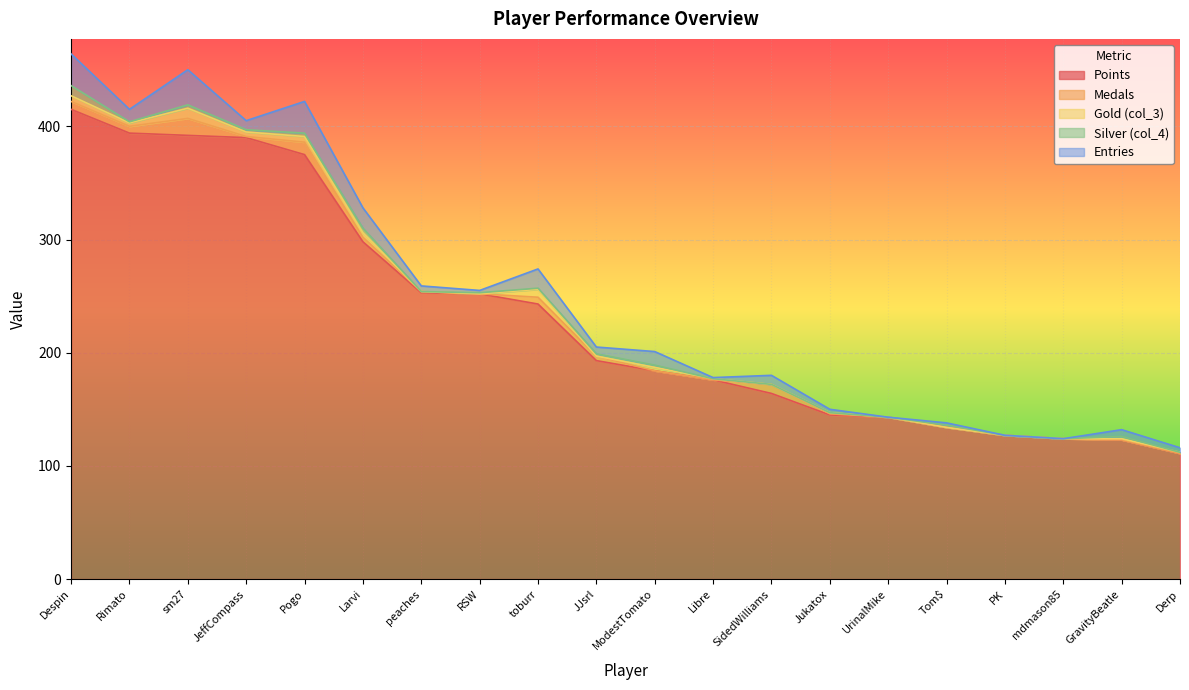

Read the Silver (col_4) value at GravityBeatle.

2